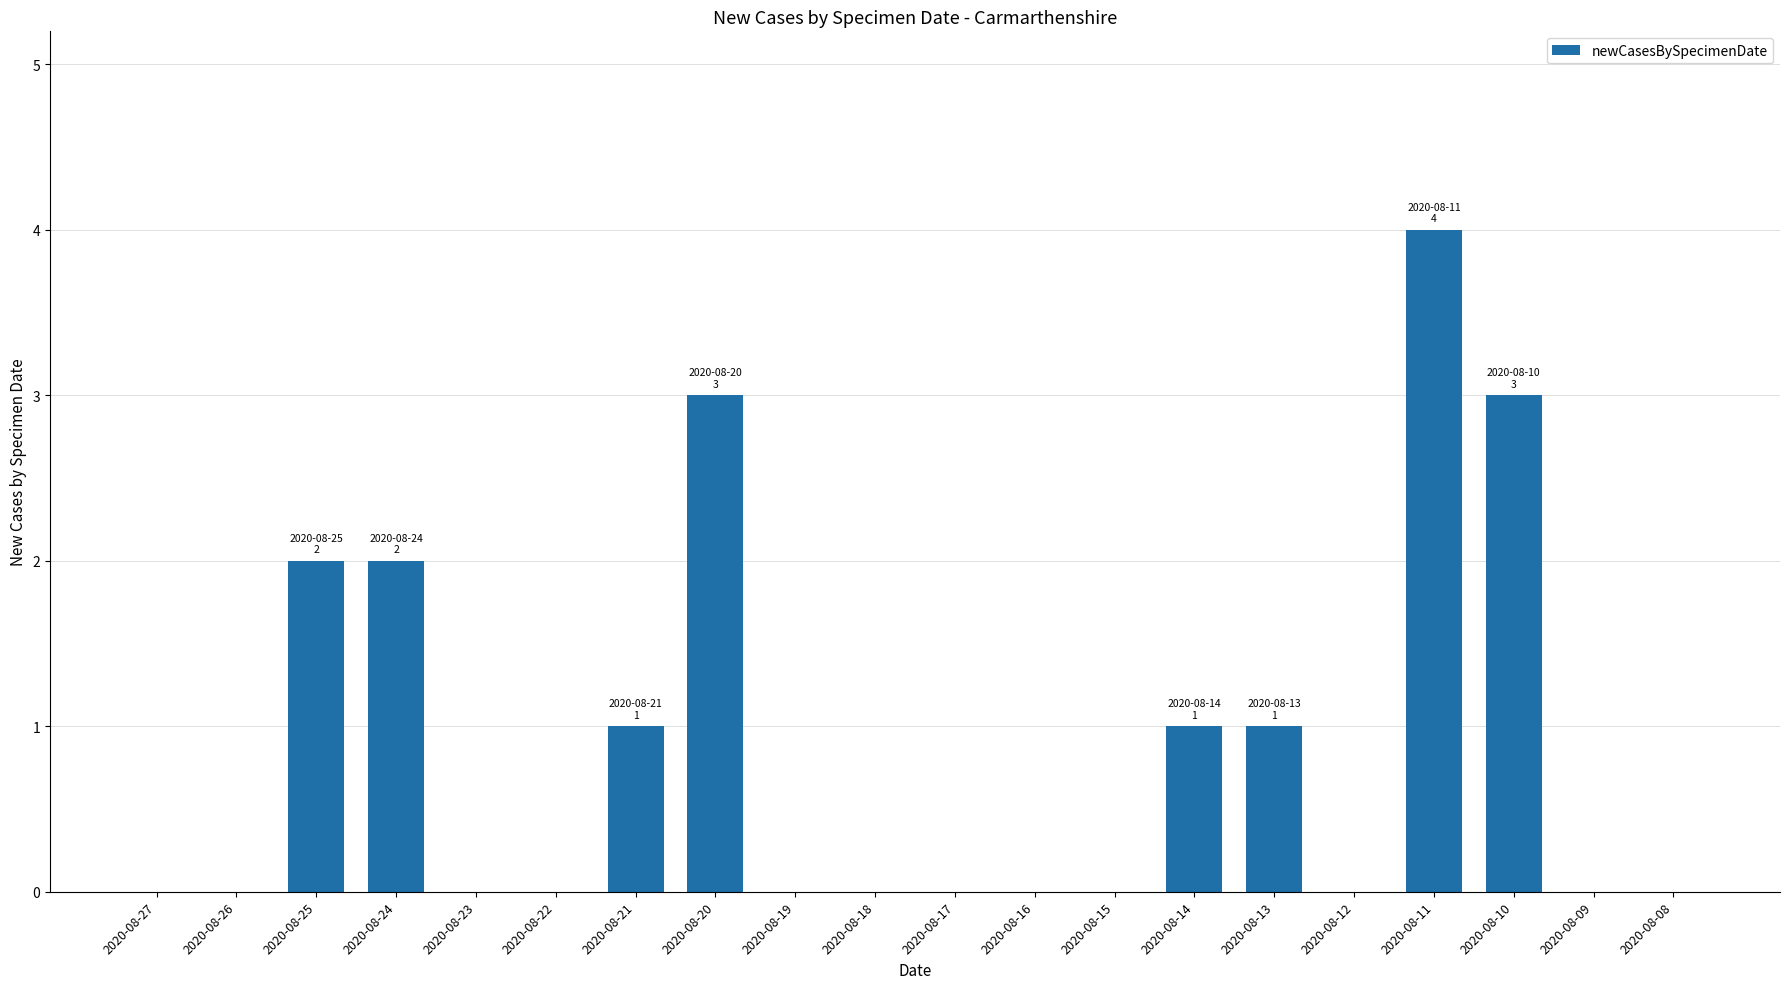

What is the maximum value shown in the chart?

4